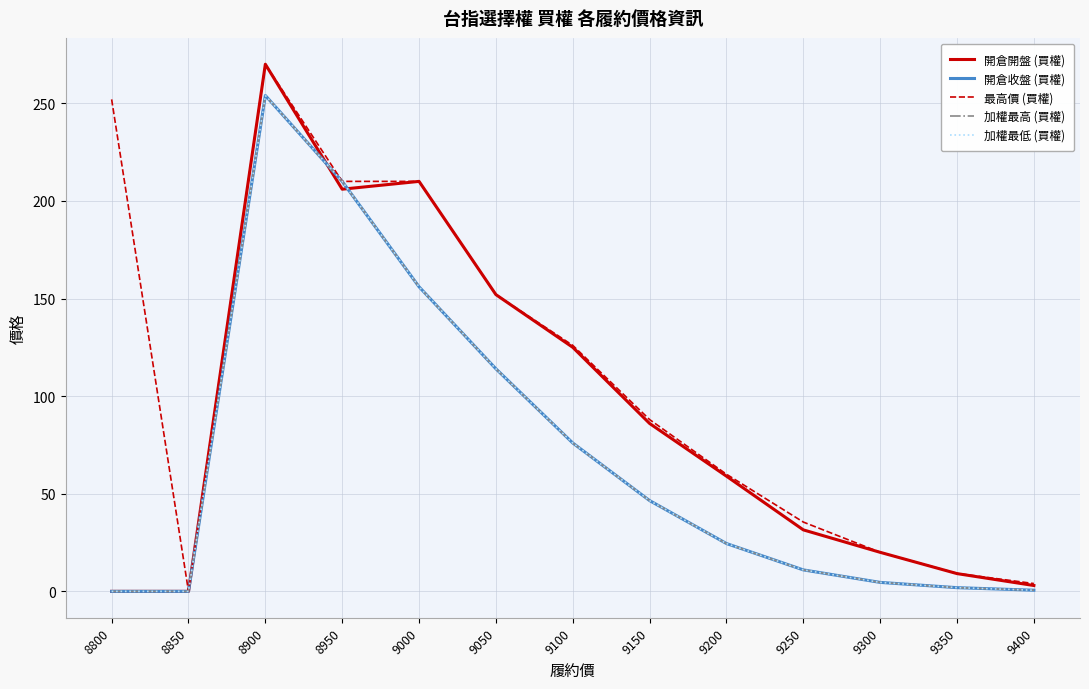

What is the spread (max minus min) of values at 9050?

38.0